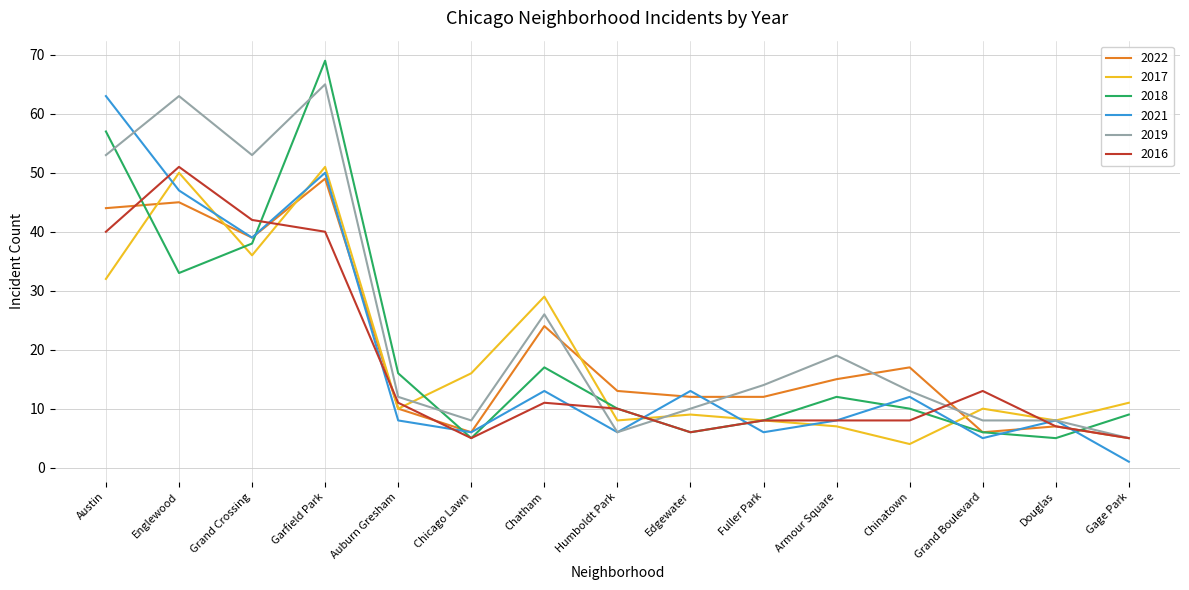

Where is 2018 nearest to the value 37?

Grand Crossing